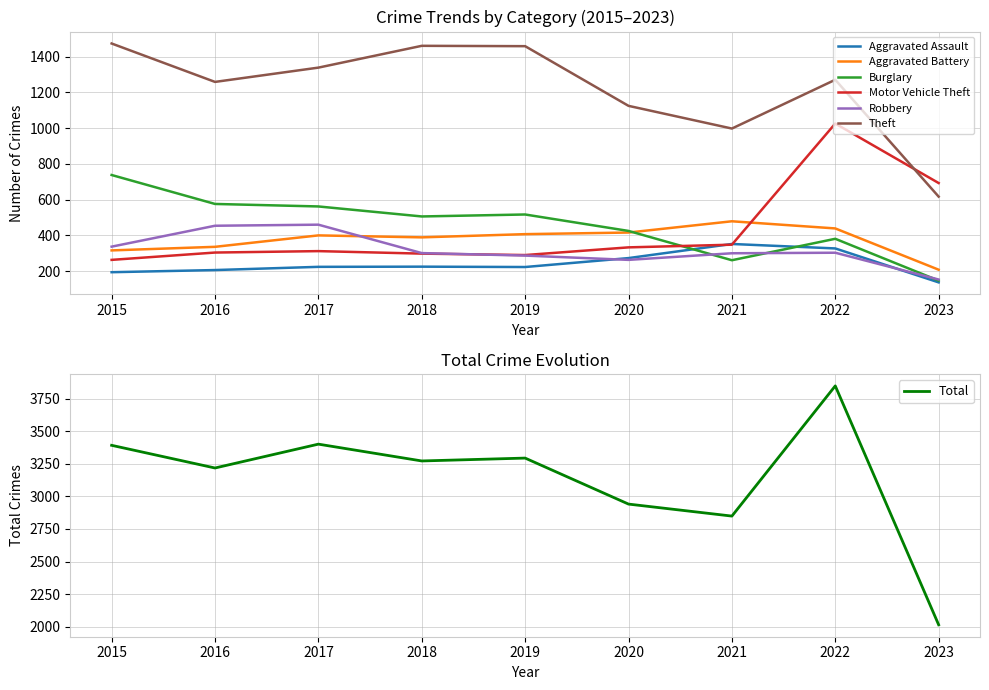

How many values in the Motor Vehicle Theft series are below 312?

4